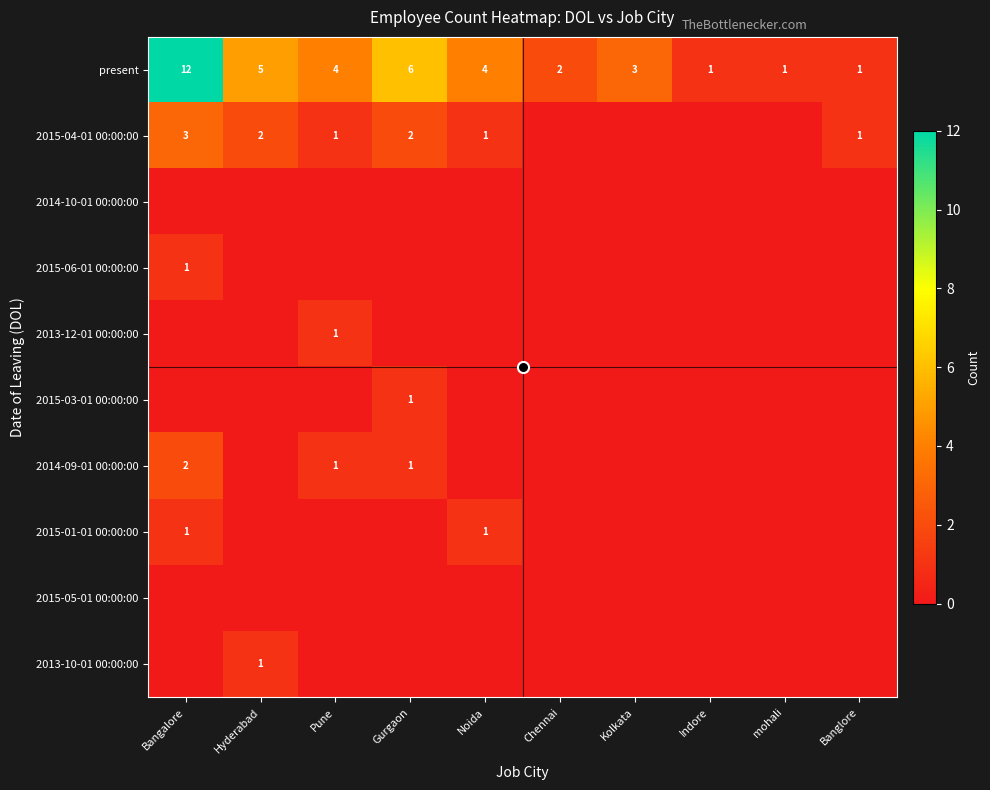

Which category has the lowest value in the 2015-04-01 00:00:00 series?

Chennai